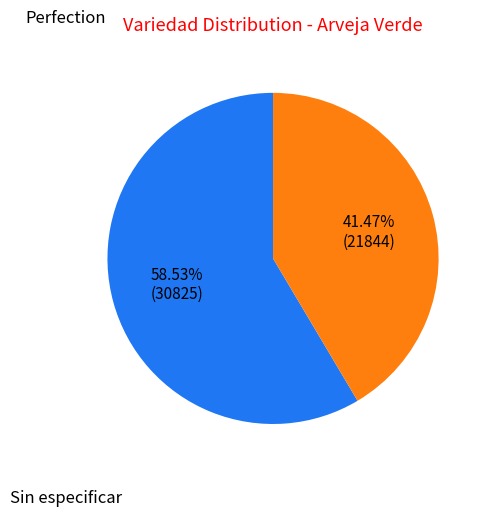

Is there a majority slice in this chart?

Yes